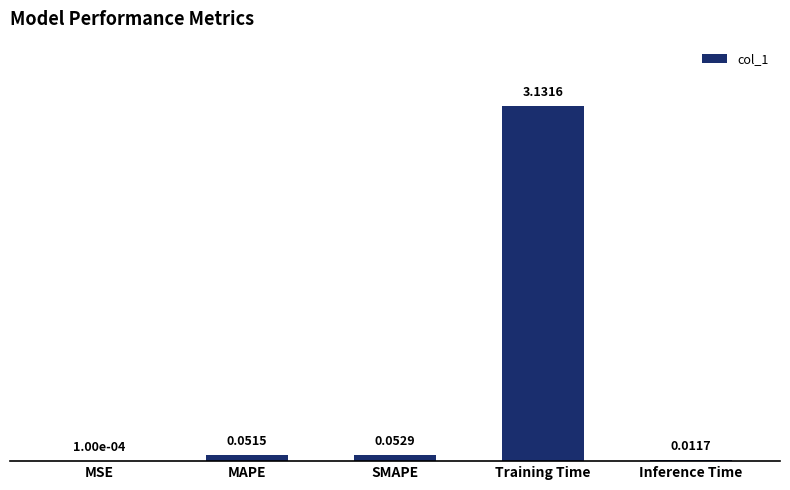

Which label corresponds to the largest value in the chart?

Training Time